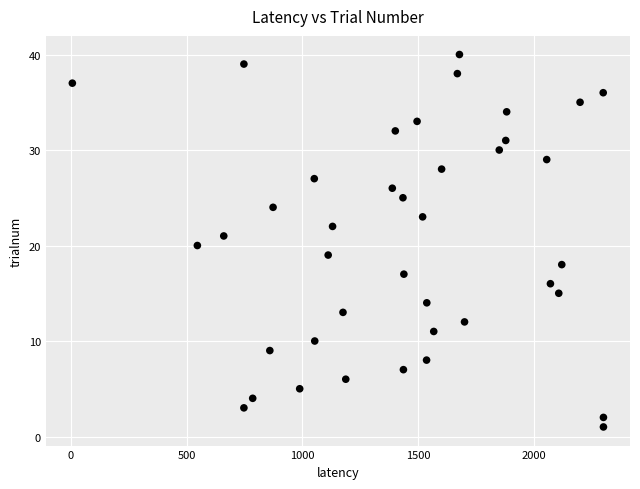

What is the range of X values (max minus min)?

2294